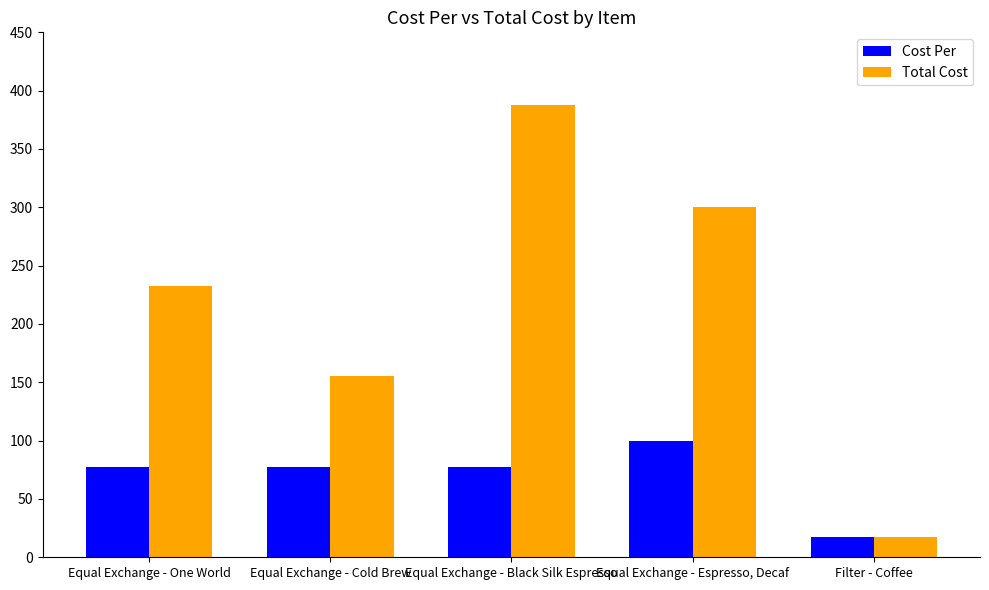

What is the label of the 1st bar from the right?

Filter - Coffee